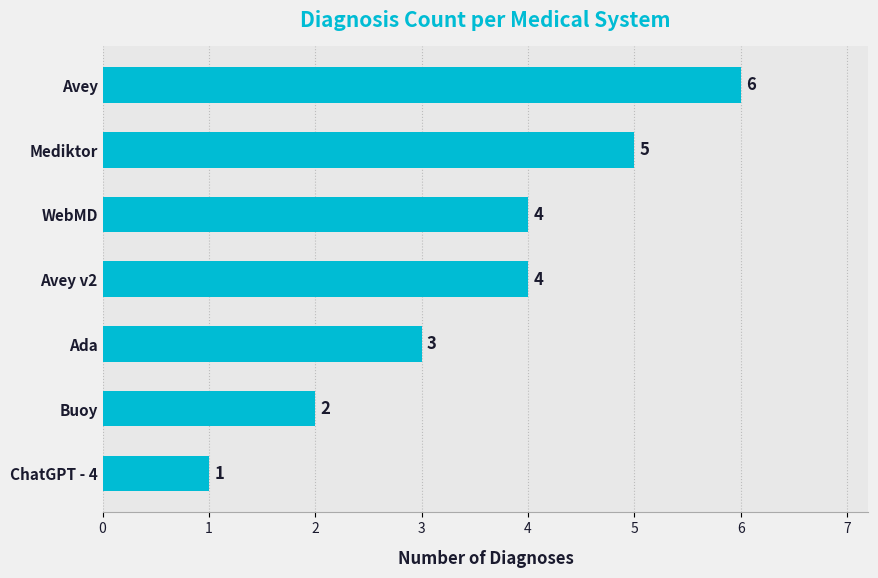

What is the difference between the maximum and minimum values?

5